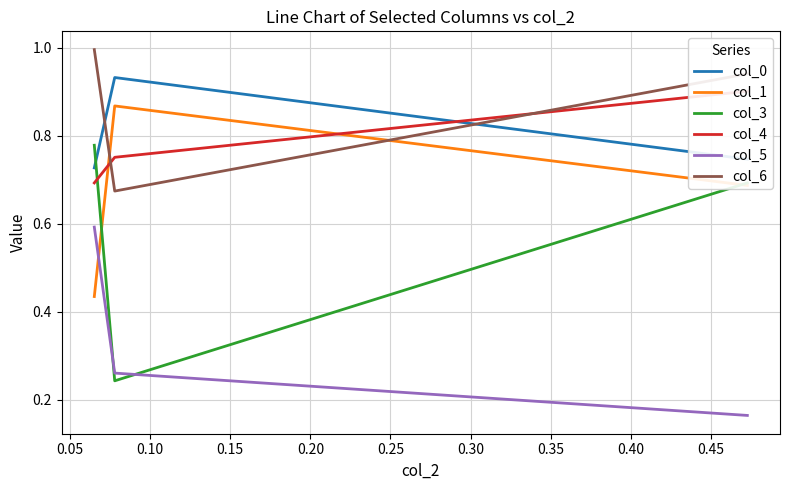

How many lines are shown in the chart?

6